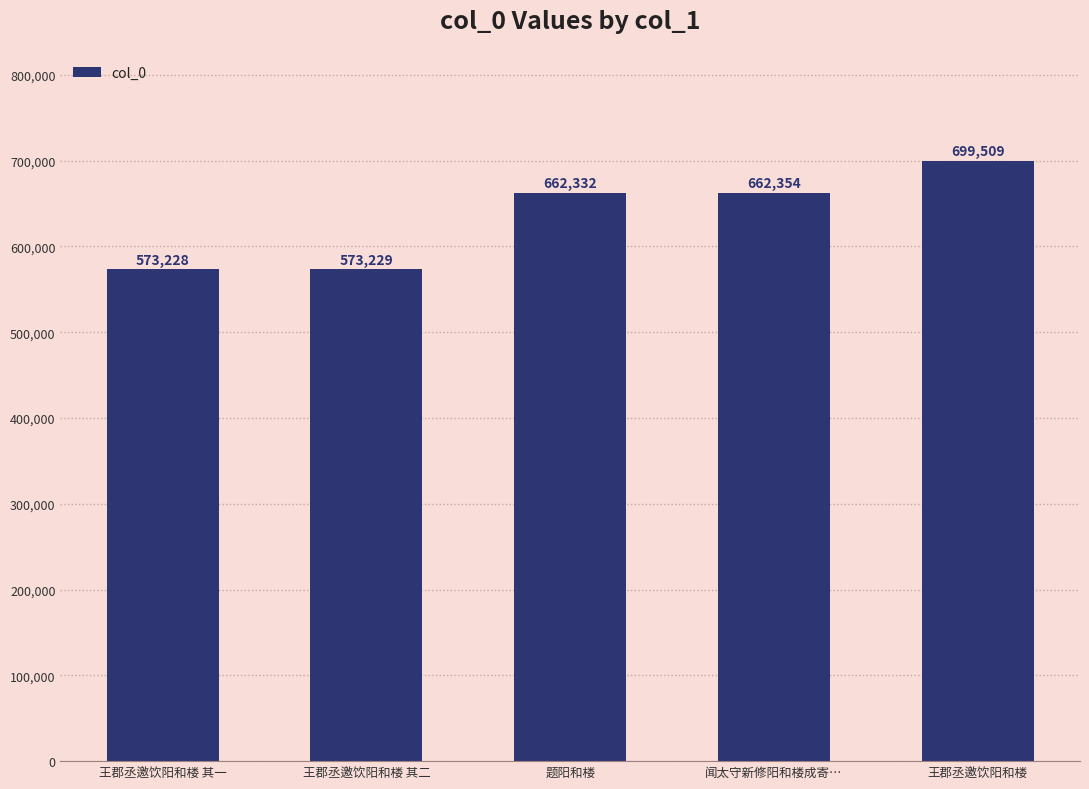

List the labels in order of value, largest first.

王郡丞邀饮阳和楼, 闻太守新修阳和楼成寄…, 题阳和楼, 王郡丞邀饮阳和楼 其二, 王郡丞邀饮阳和楼 其一